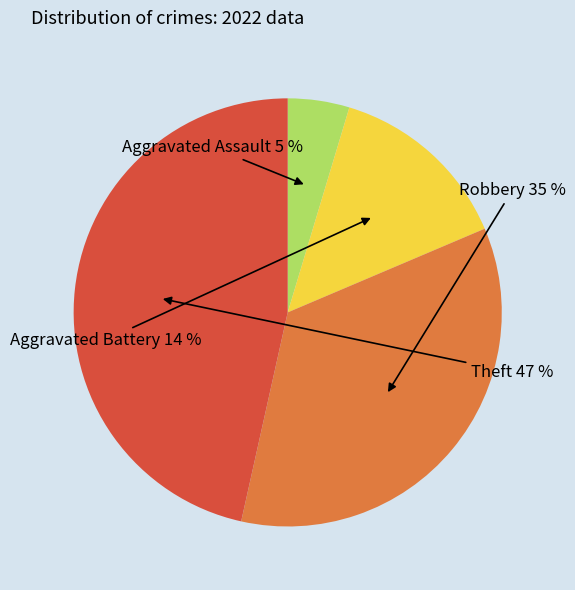

Is there a majority slice in this chart?

No